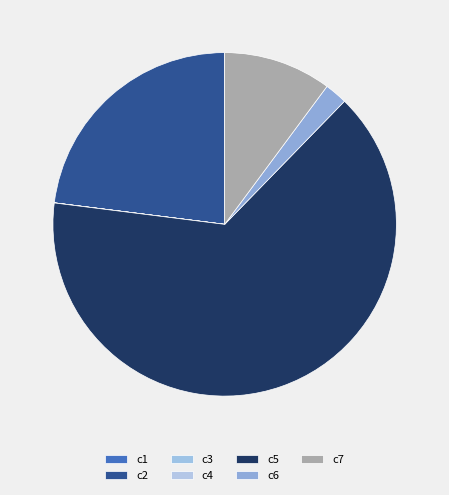

To the nearest percent, what is the combined percentage of c2 and c5?

88%